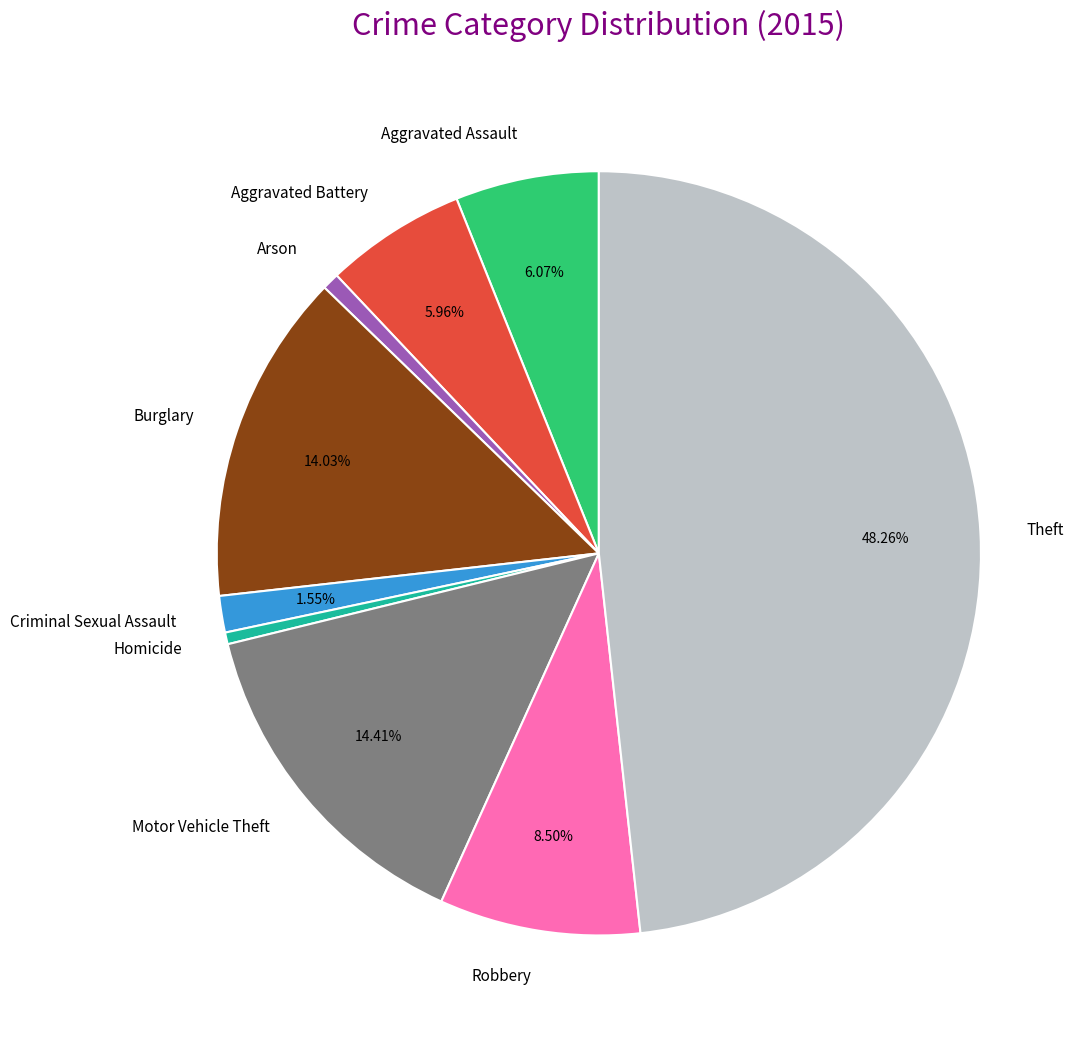

Is it true that Arson is 1% of the pie?

True